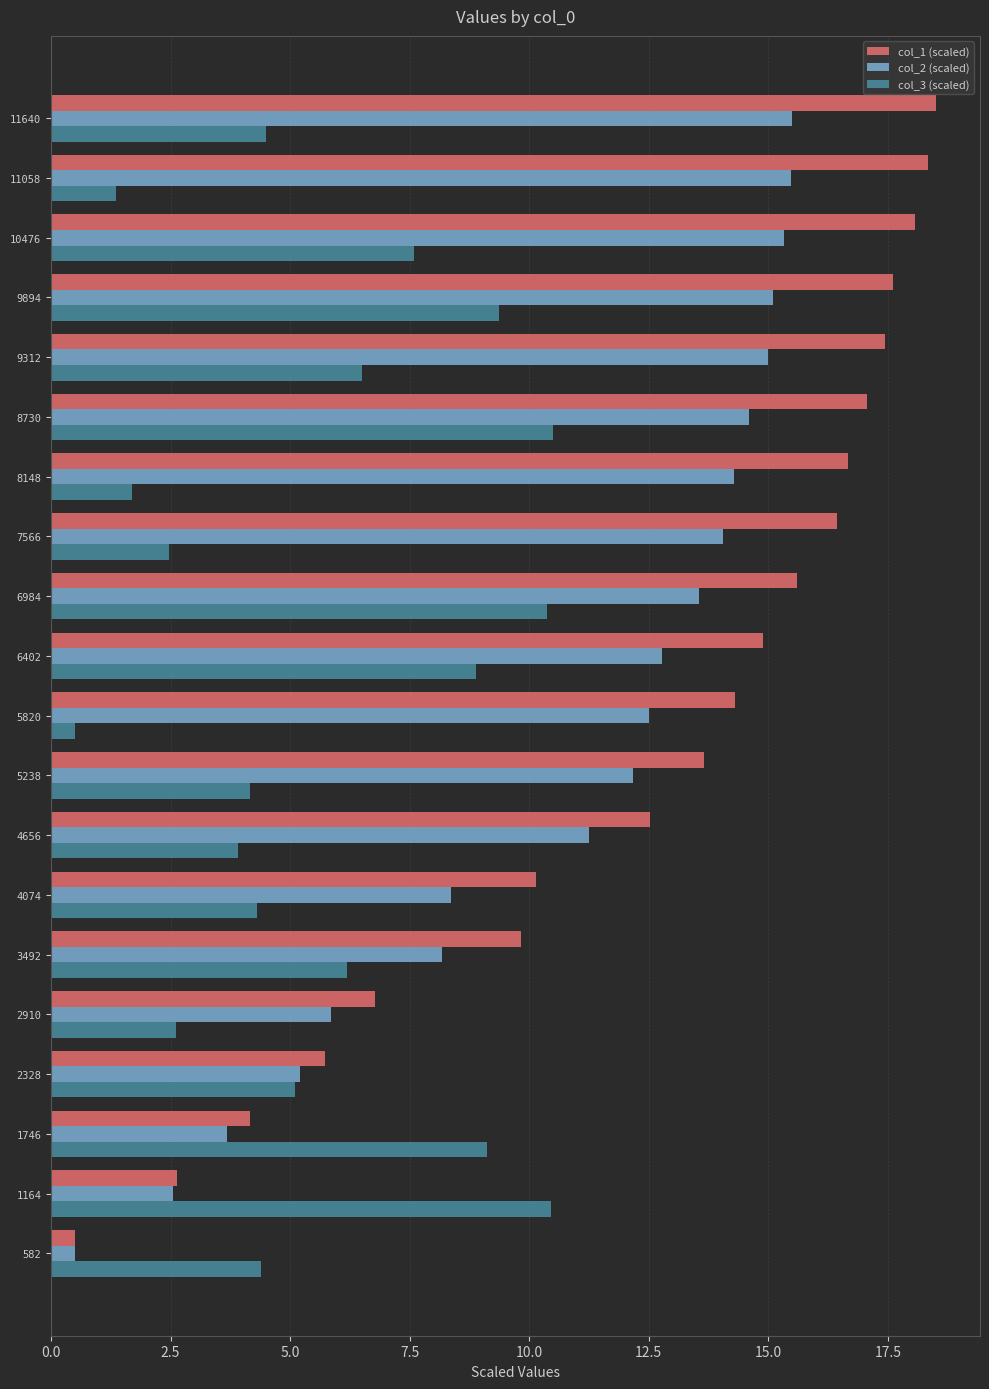

Between 7566 and 8730, which series saw the biggest shift?

col_3 (scaled)